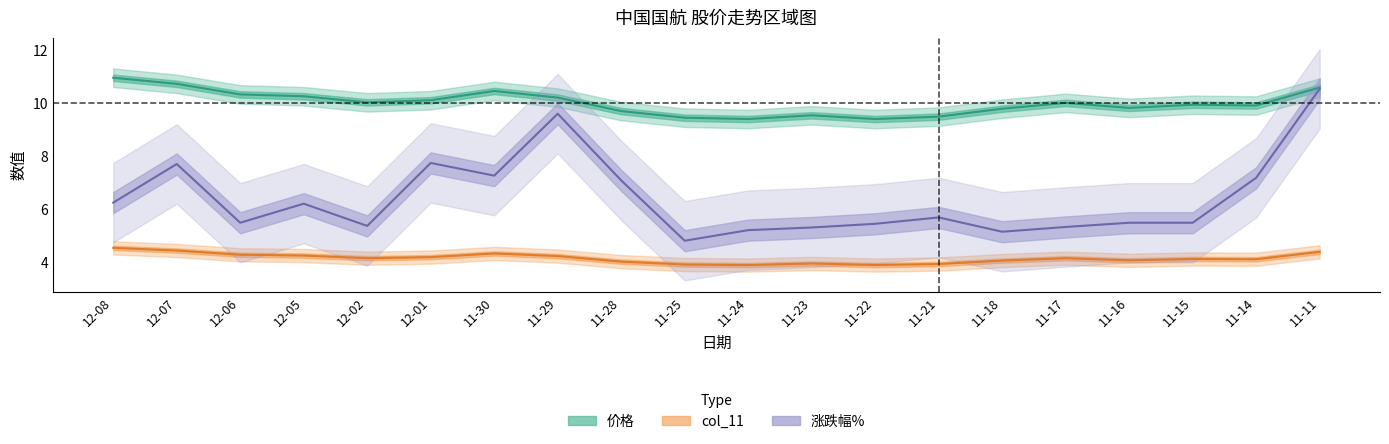

Rank the categories by 涨跌幅% value from highest to lowest.

11-11, 11-29, 12-01, 12-07, 11-30, 11-14, 11-28, 12-08, 12-05, 11-21, 12-06, 11-16, 11-15, 11-22, 12-02, 11-17, 11-23, 11-24, 11-18, 11-25